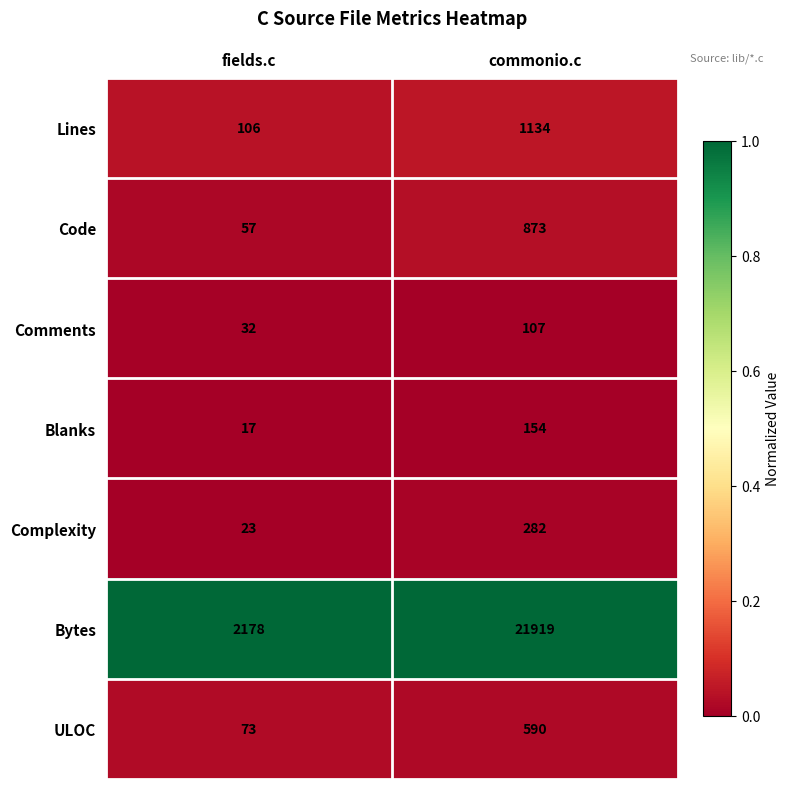

List the labels in order of Comments value, largest first.

commonio.c, fields.c